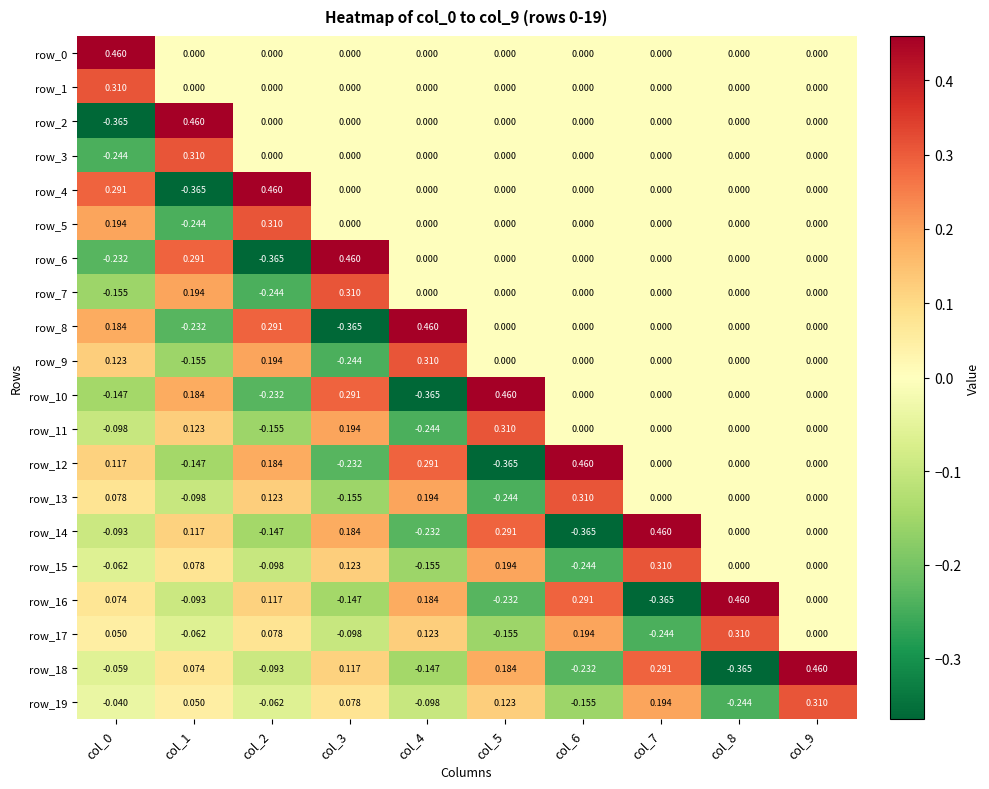

How many values in row_13 are below zero?

3